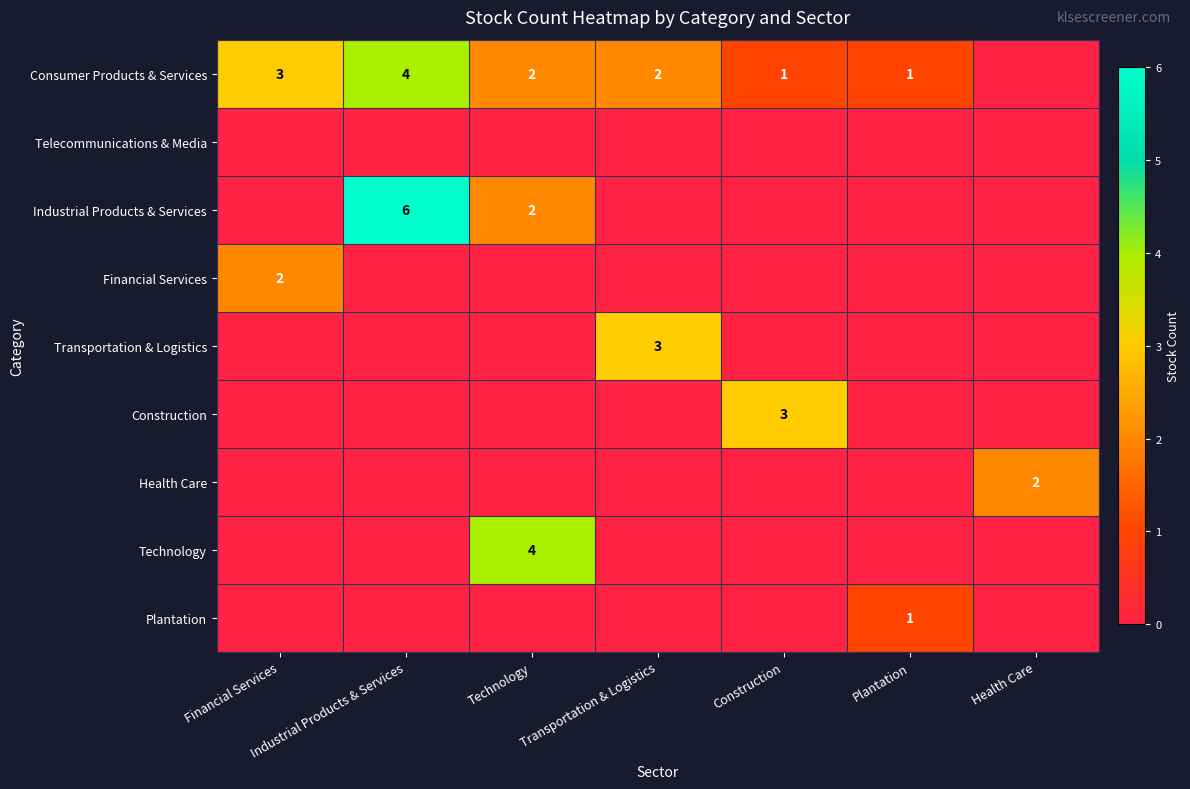

The value of Financial Services at Industrial Products & Services is 0. True or false?

True